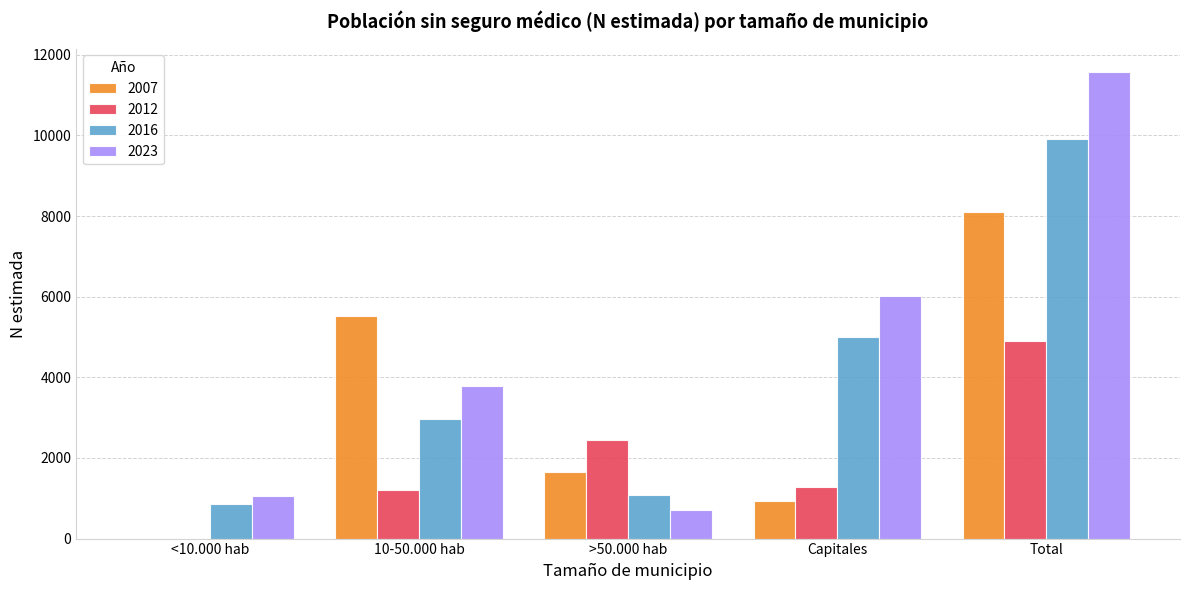

Is it true that 2023 equals 8593 at Capitales?

False